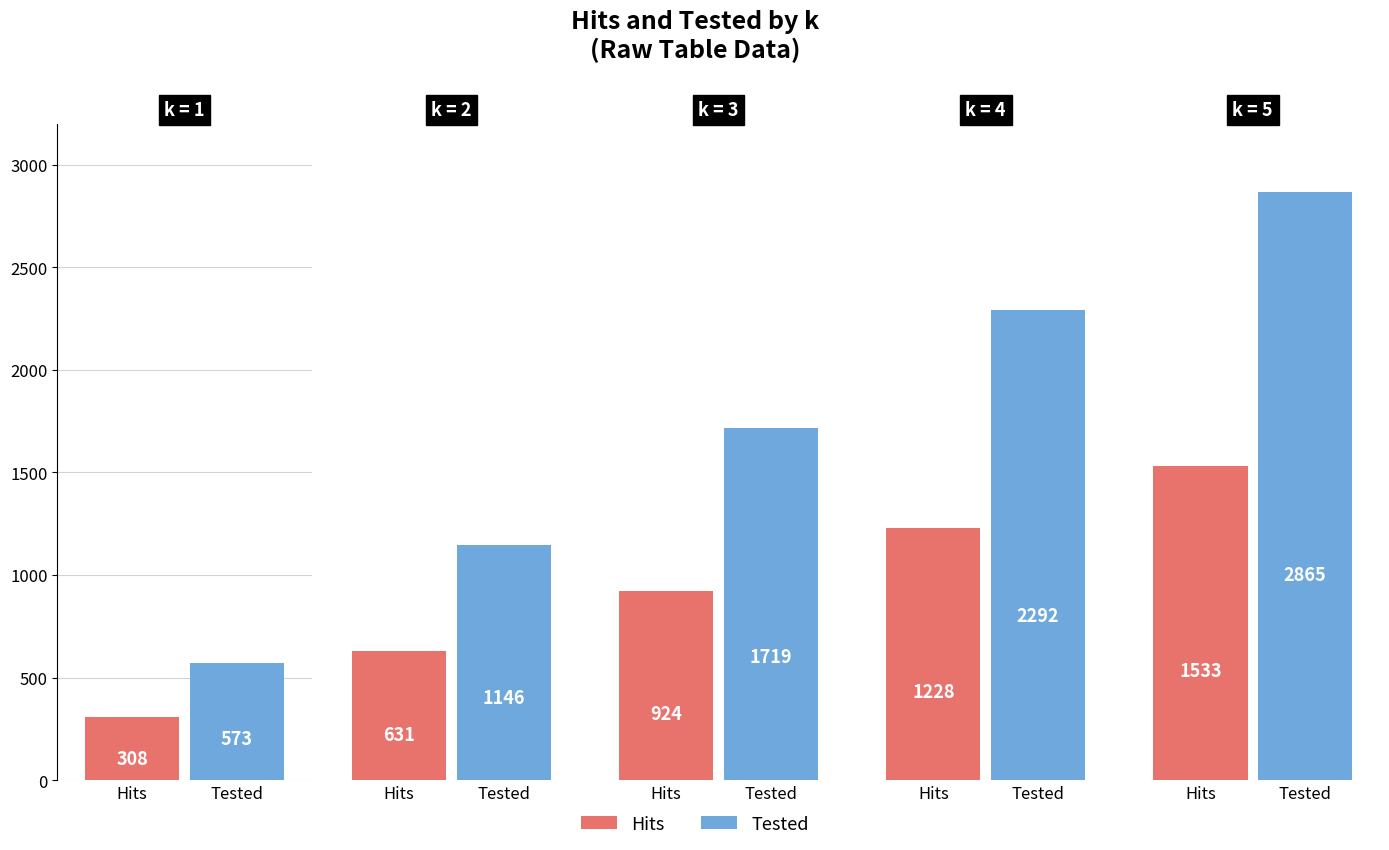

The value of Hits at 1 is 532. True or false?

False